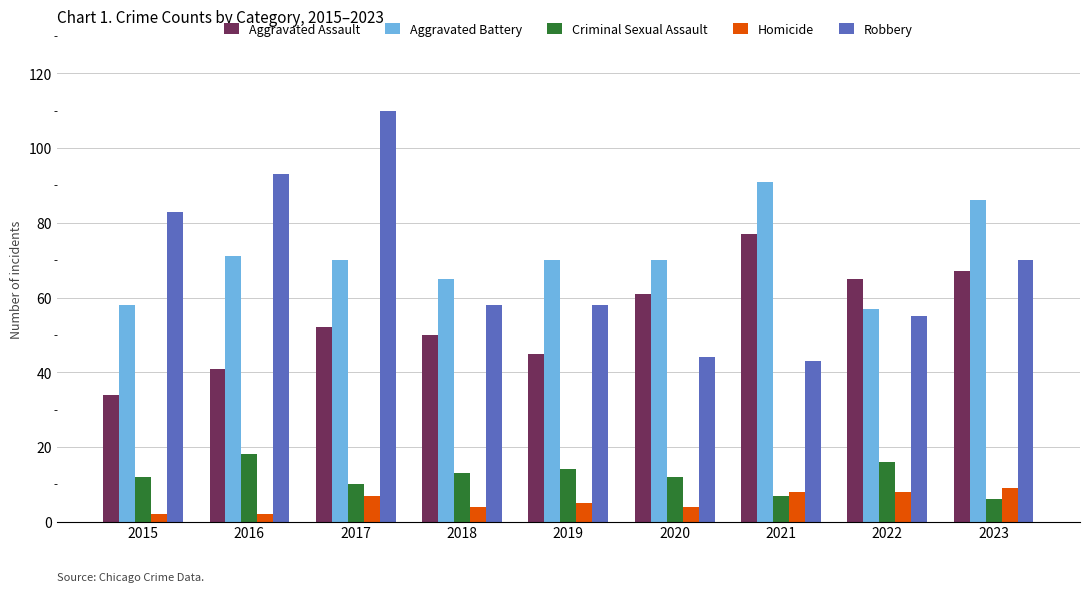

Is it true that Robbery equals 55 at 2022?

True